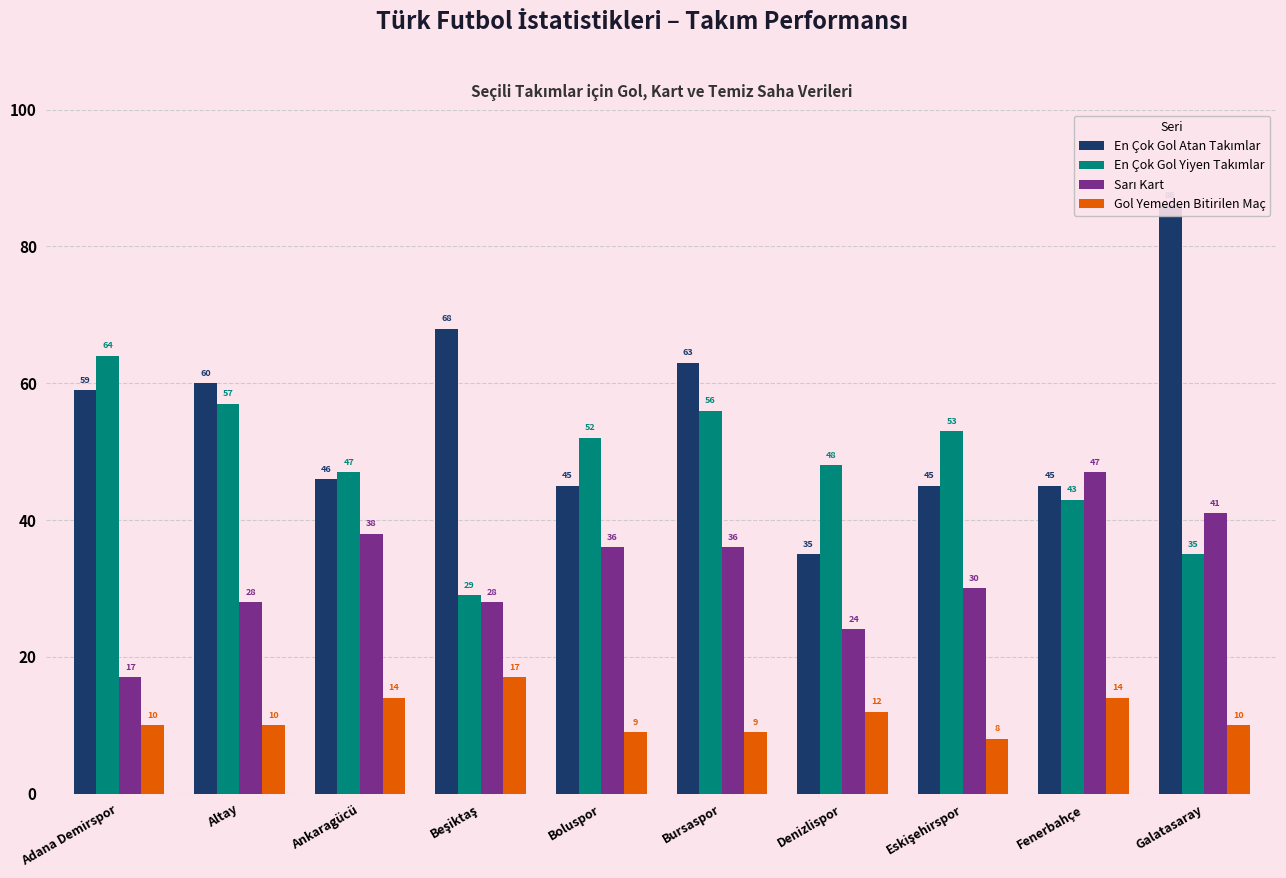

Which series has the largest range (max minus min)?

En Çok Gol Atan Takımlar